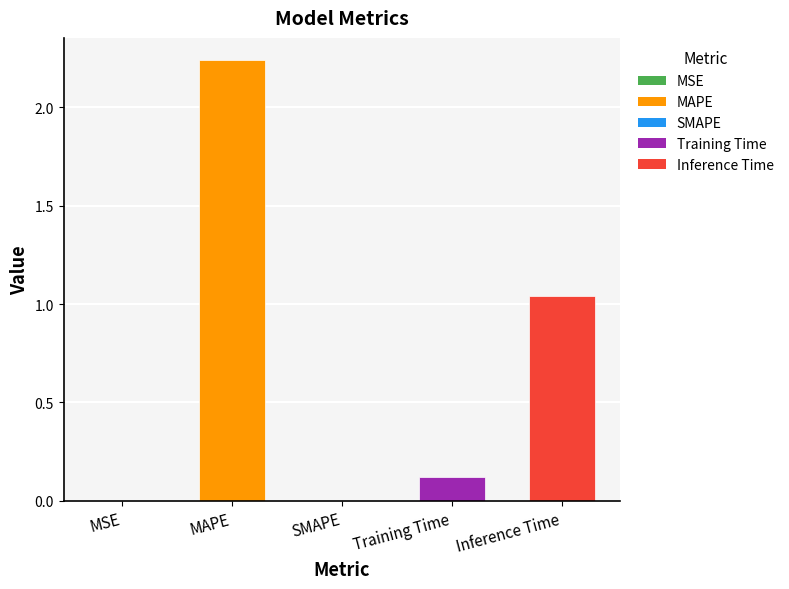

How many categories are shown in the chart?

5